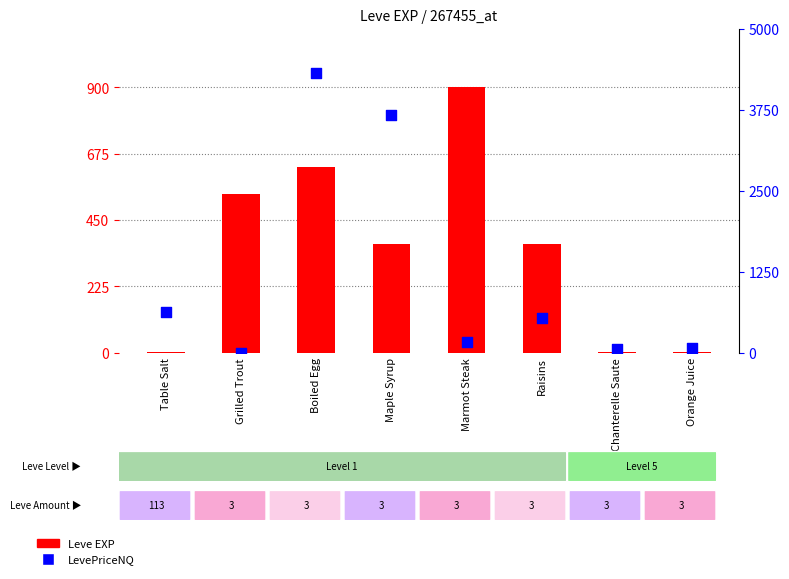

What are all the series names shown in the legend?

Leve EXP, LevePriceNQ